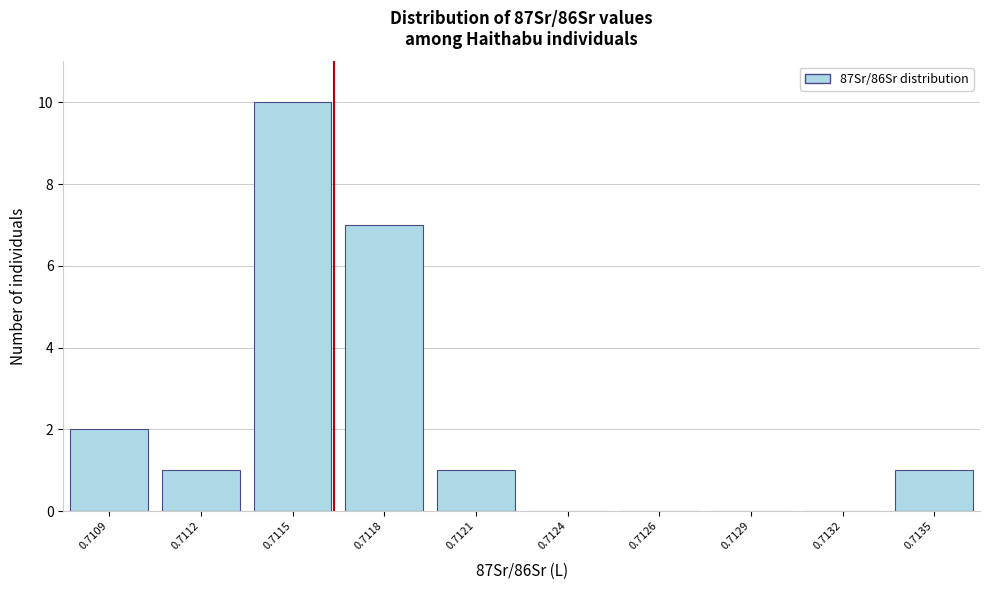

Reading right to left, transcribe all the data shown in this chart.

0.7135=1	0.7132=0	0.7129=0	0.7126=0	0.7124=0	0.7121=1	0.7118=7	0.7115=10	0.7112=1	0.7109=2